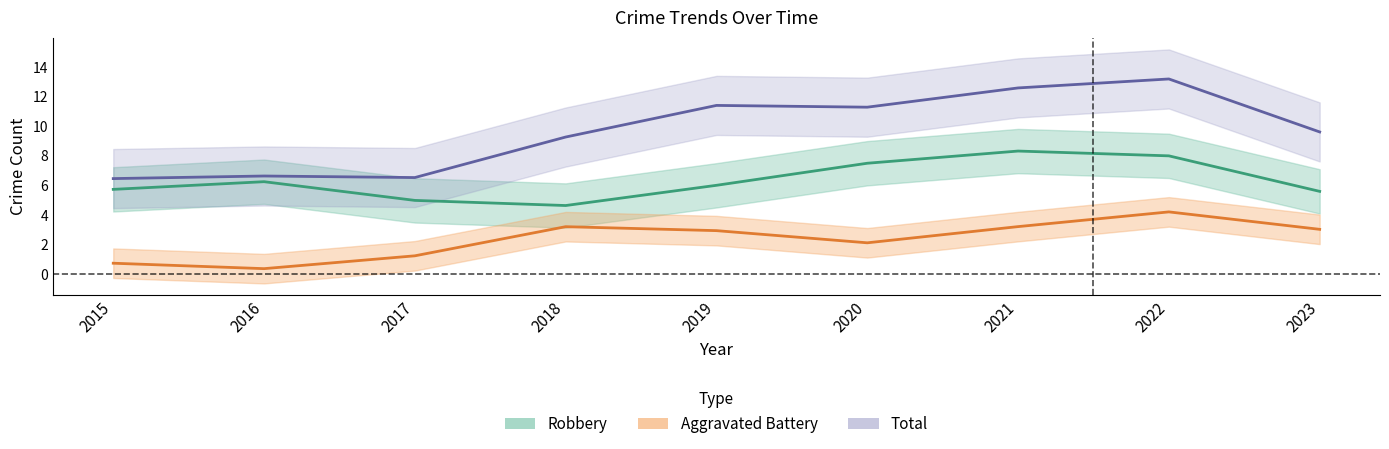

At which category is the sum across all series the highest?

2022